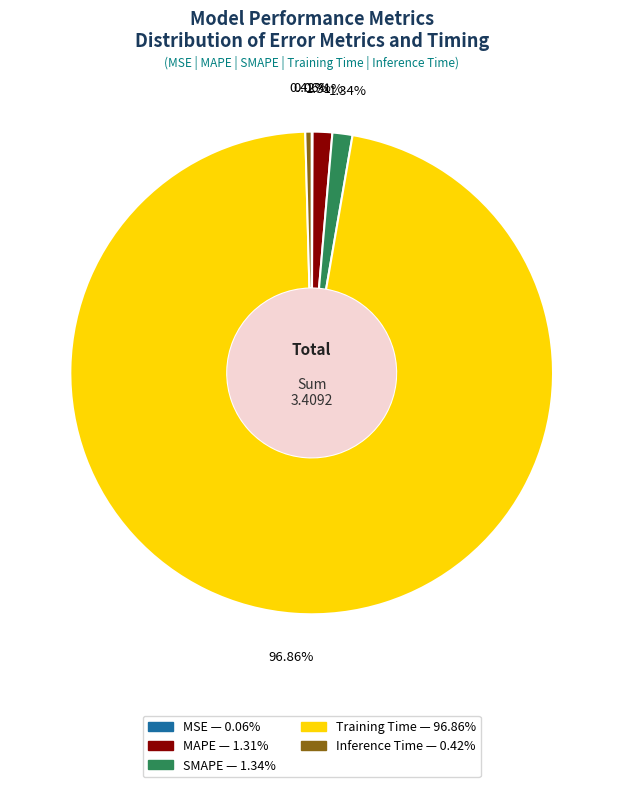

Between Inference Time and MAPE, which is larger?

MAPE